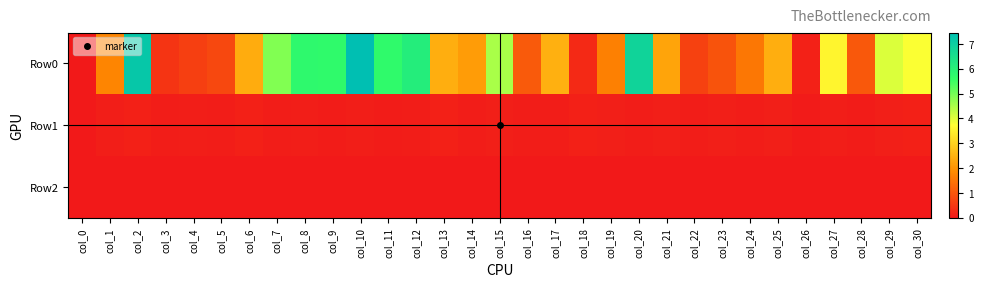

Reading right to left, transcribe all the data shown in this chart.

Row0: col_30=3.8	col_29=4.1	col_28=1.0	col_27=3.6	col_26=0.1	col_25=2.4	col_24=1.5	col_23=0.9	col_22=0.6	col_21=2.3	col_20=6.9	col_19=1.7	col_18=0.3	col_17=2.5	col_16=1.1	col_15=4.5	col_14=2.1	col_13=2.4	col_12=6.1	col_11=5.7	col_10=7.5	col_9=5.7	col_8=5.8	col_7=4.9	col_6=2.4	col_5=0.8	col_4=0.6	col_3=0.4	col_2=7.2	col_1=1.8	col_0=0.0
Row1: col_30=0.1	col_29=0.1	col_28=0.1	col_27=0.1	col_26=0.0	col_25=0.1	col_24=0.1	col_23=0.1	col_22=0.1	col_21=0.1	col_20=0.1	col_19=0.1	col_18=0.1	col_17=0.1	col_16=0.1	col_15=0.1	col_14=0.1	col_13=0.1	col_12=0.1	col_11=0.0	col_10=0.1	col_9=0.0	col_8=0.1	col_7=0.1	col_6=0.1	col_5=0.1	col_4=0.1	col_3=0.1	col_2=0.1	col_1=0.1	col_0=0.0
Row2: col_30=-0.0	col_29=-0.0	col_28=-0.0	col_27=-0.0	col_26=-0.0	col_25=-0.0	col_24=-0.0	col_23=-0.0	col_22=-0.0	col_21=-0.0	col_20=-0.0	col_19=-0.0	col_18=-0.0	col_17=-0.0	col_16=-0.0	col_15=-0.0	col_14=-0.0	col_13=-0.0	col_12=-0.0	col_11=-0.0	col_10=-0.0	col_9=-0.0	col_8=-0.0	col_7=-0.0	col_6=-0.0	col_5=-0.0	col_4=-0.0	col_3=-0.0	col_2=-0.0	col_1=-0.0	col_0=0.0